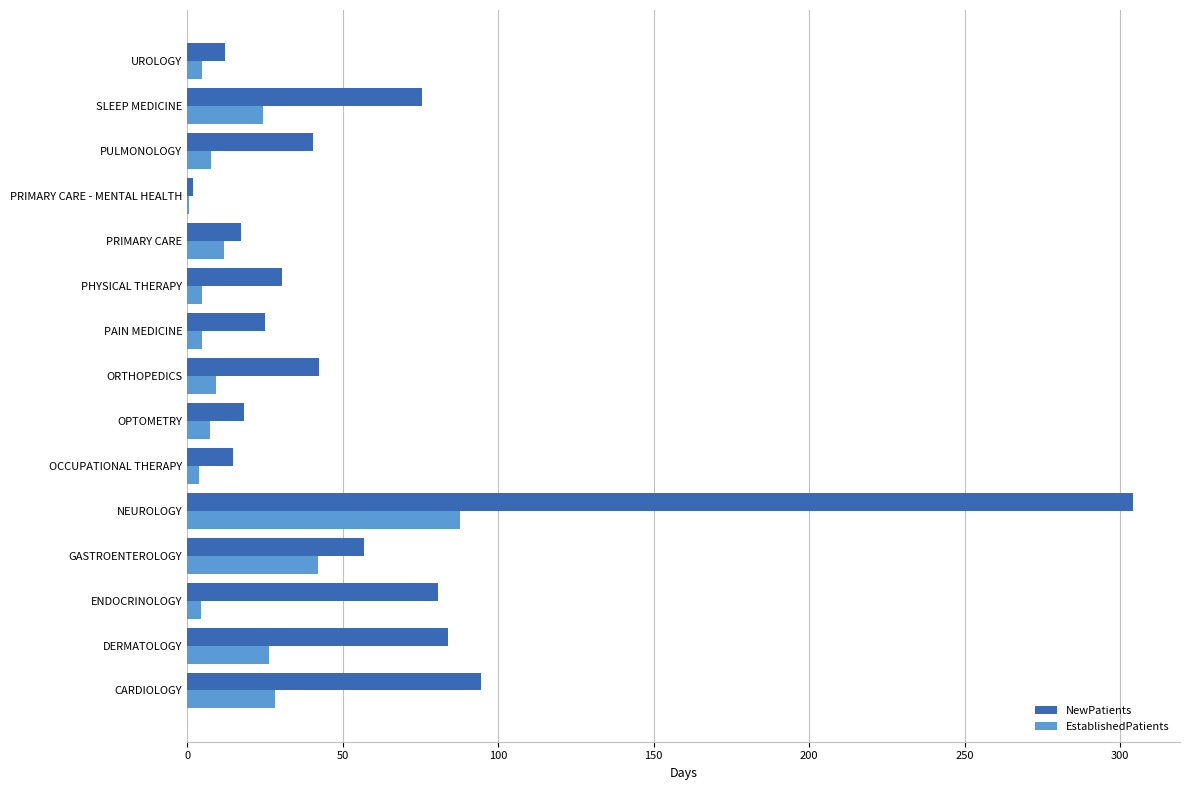

The value of NewPatients at PULMONOLOGY is 17.0. True or false?

False